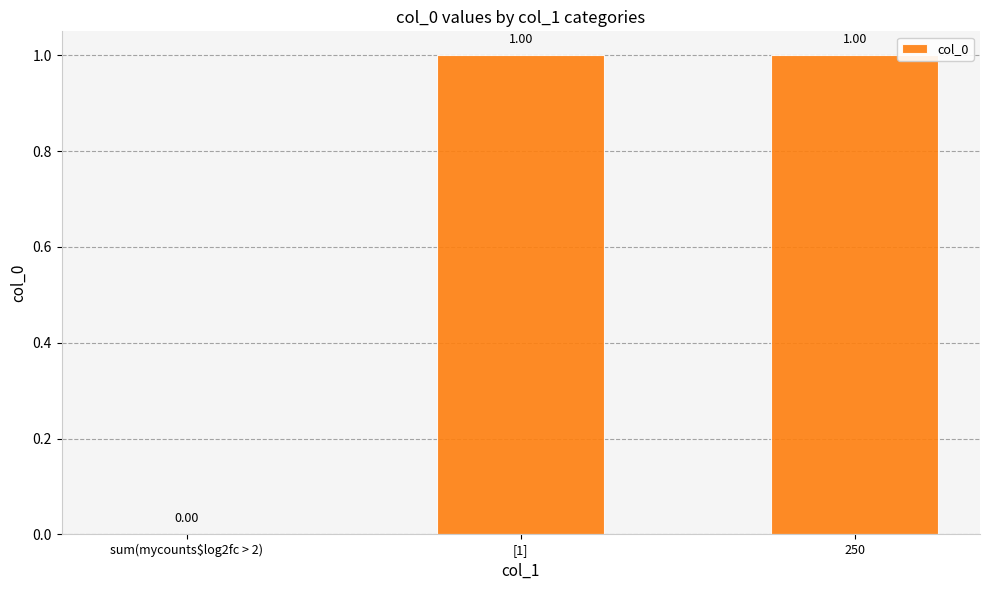

Reading left to right, extract all data points from this chart.

0	1	1